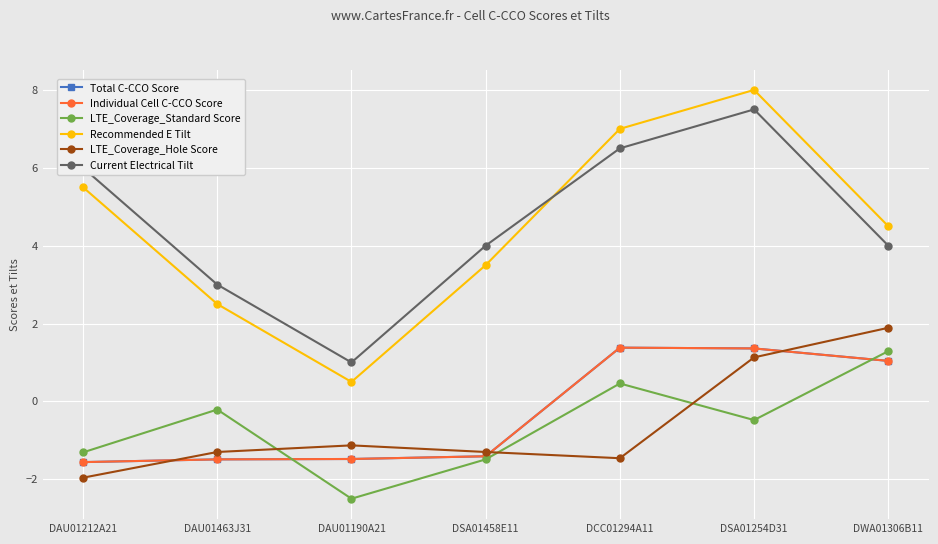

What is the value of the Total C-CCO Score point at the 7th from the left?

1.0